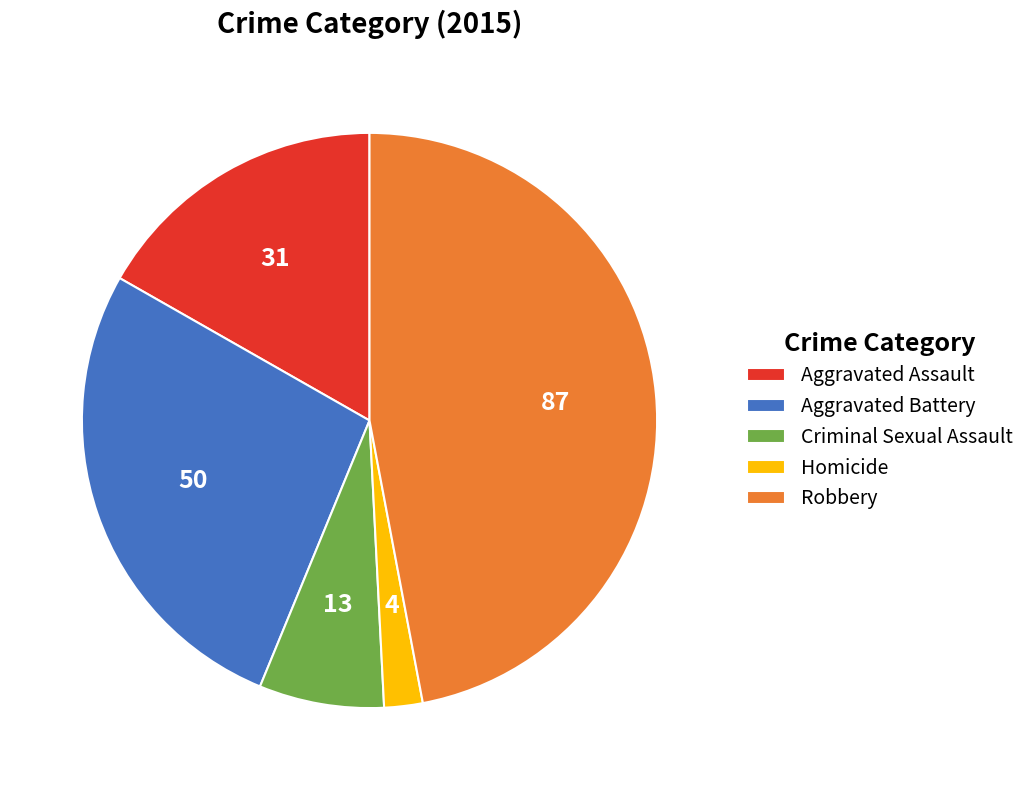

Combined, do Aggravated Assault and Homicide account for over 50%?

No